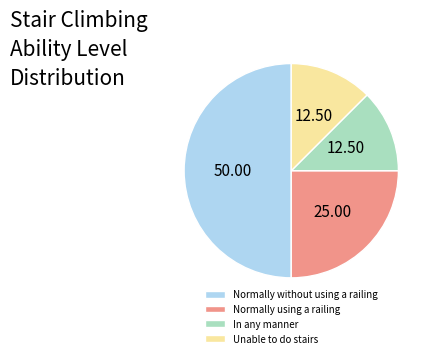

Does Normally using a railing account for over 50% of the chart?

No